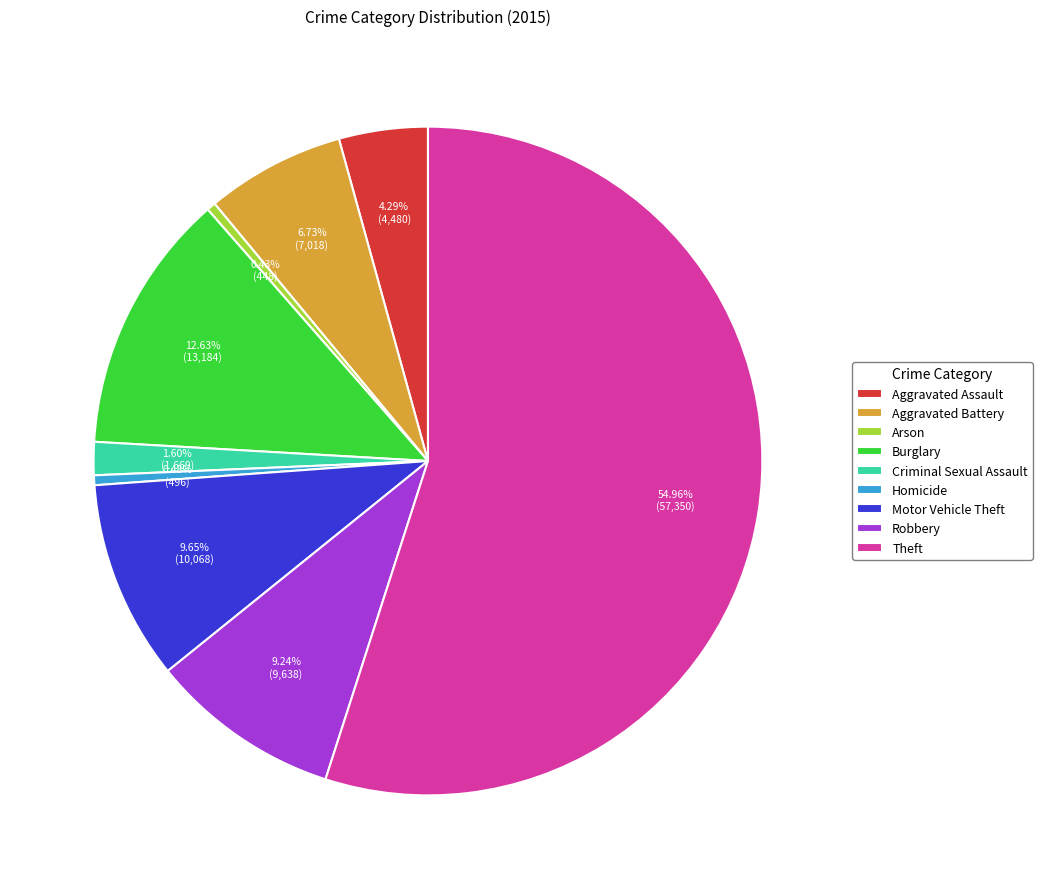

To the nearest percent, what percentage of the pie is Burglary?

13%